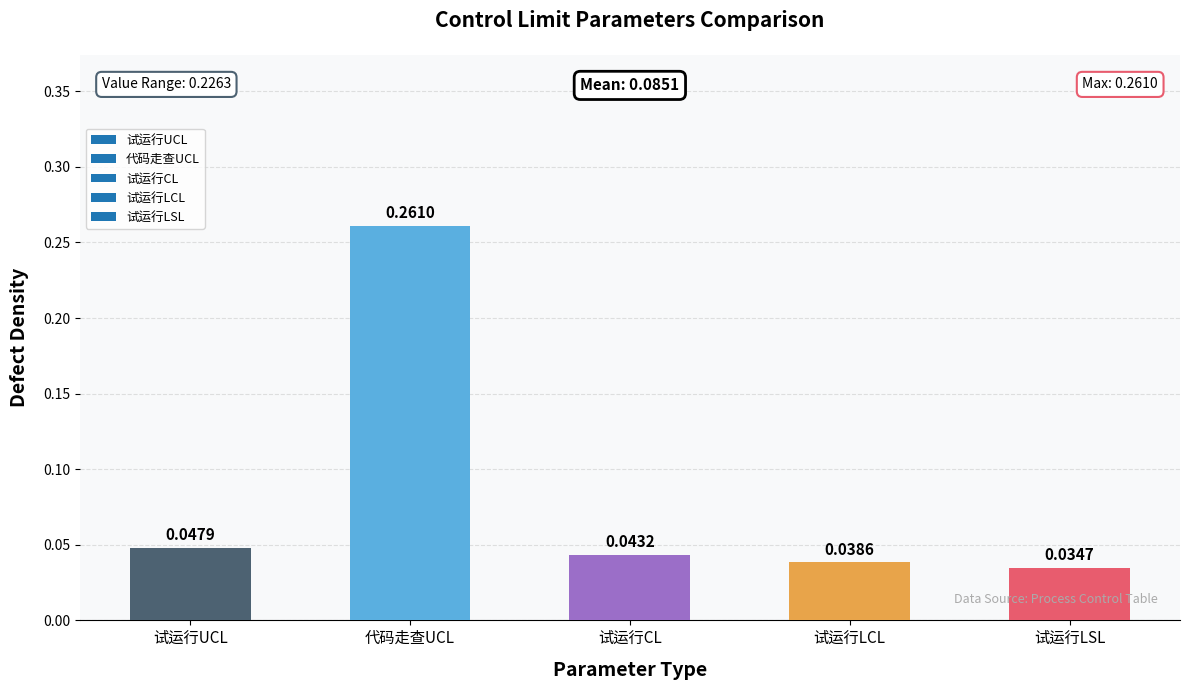

Between 试运行LSL and 试运行LCL, which is larger?

试运行LCL